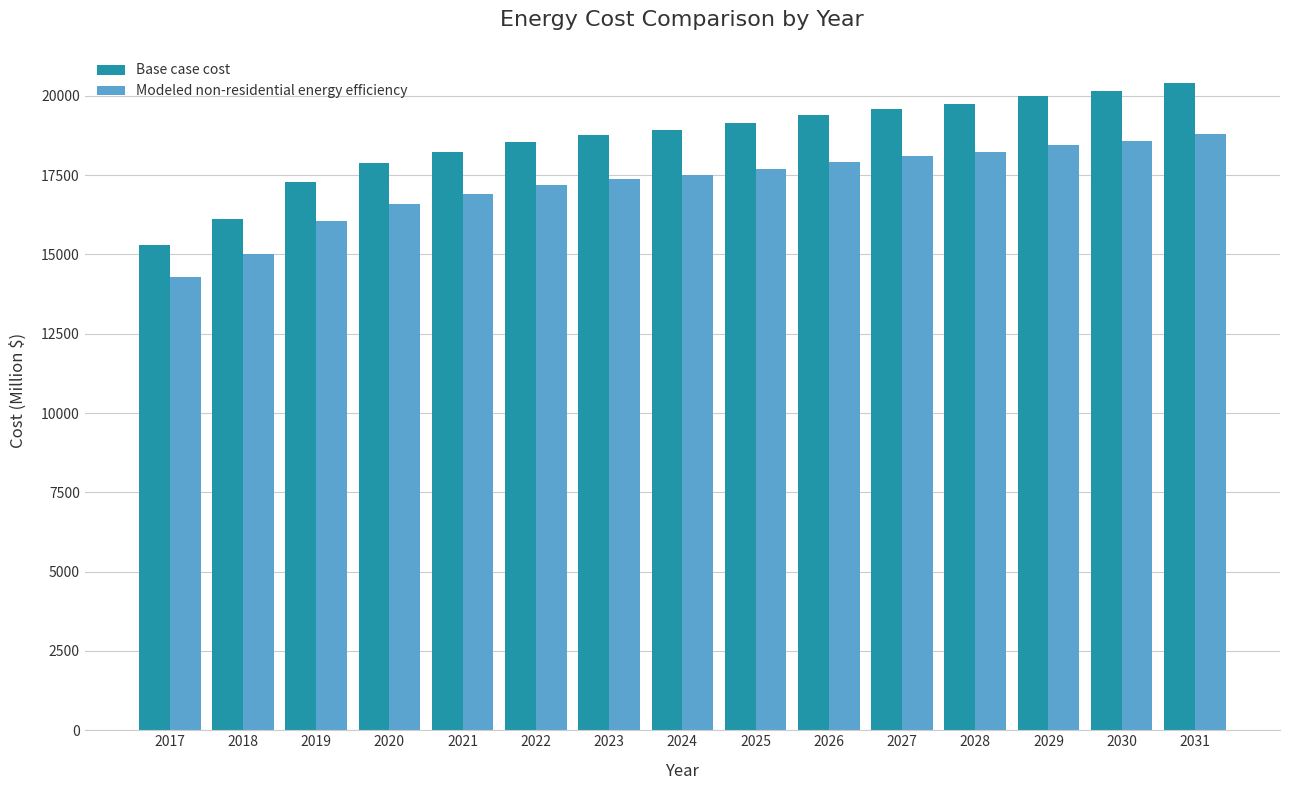

Where is Base case cost nearest to the value 17845?

2020